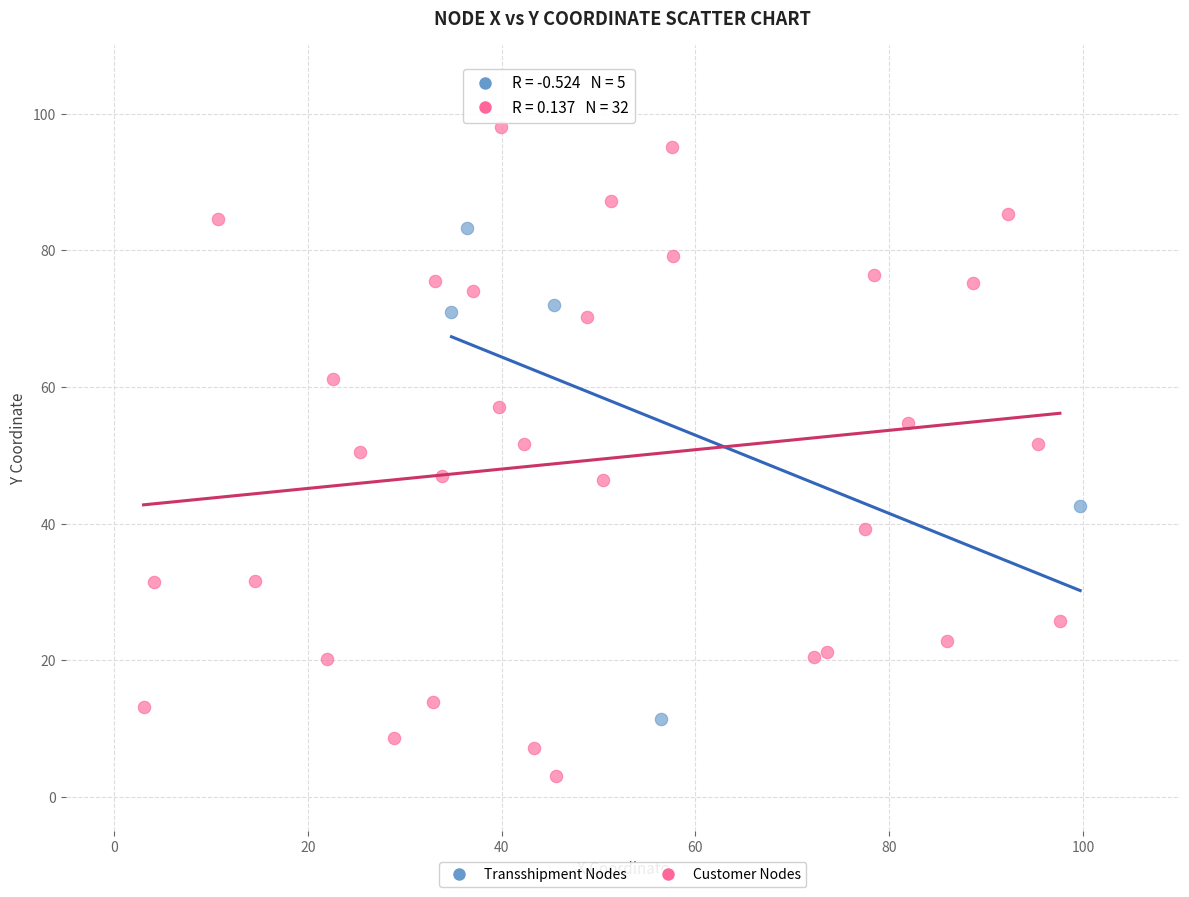

Which series reaches the maximum Y coordinate?

Customer Nodes